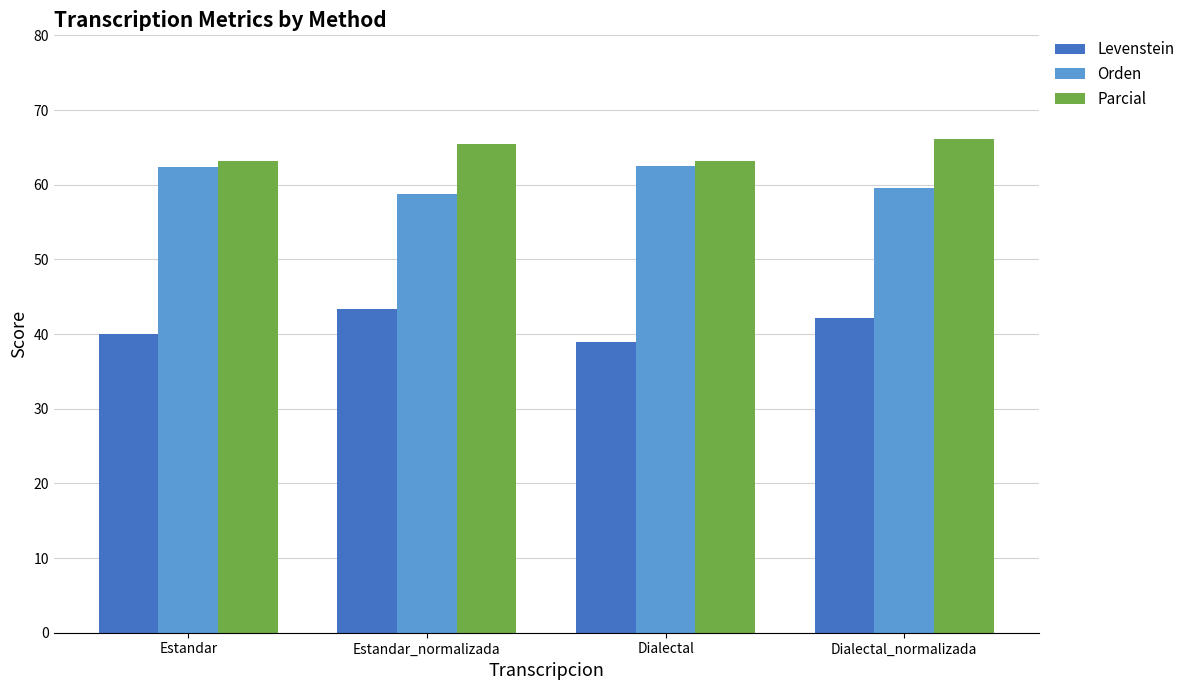

Is it true that Parcial equals 63.1 at Estandar?

True